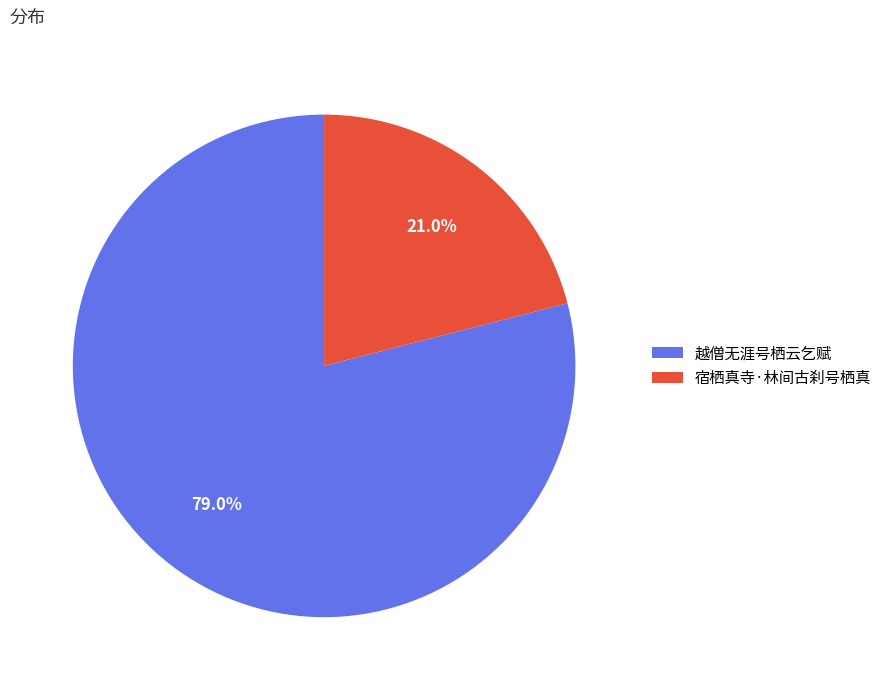

Does 越僧无涯号栖云乞赋 account for over 50% of the chart?

Yes